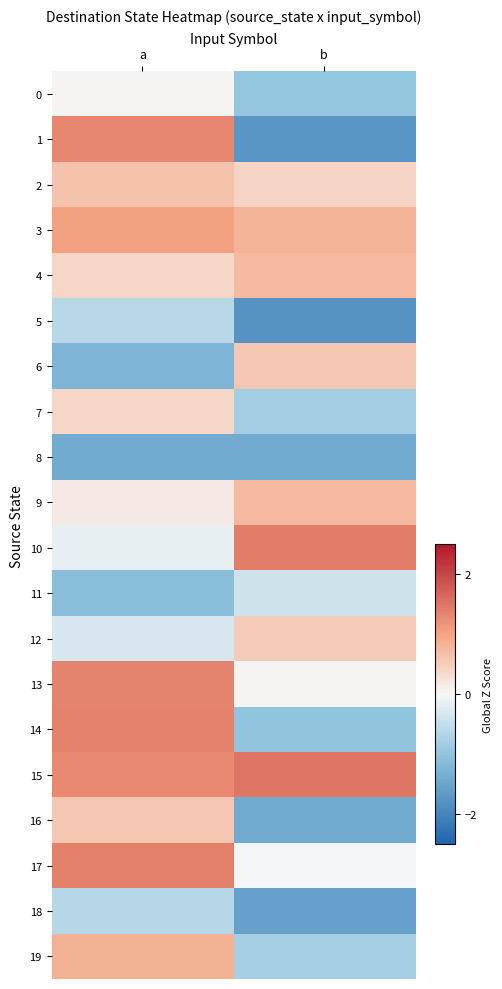

At a, list the series in order from largest to smallest.

17, 14, 13, 1, 15, 3, 19, 2, 16, 4, 7, 9, 0, 10, 12, 5, 18, 11, 6, 8